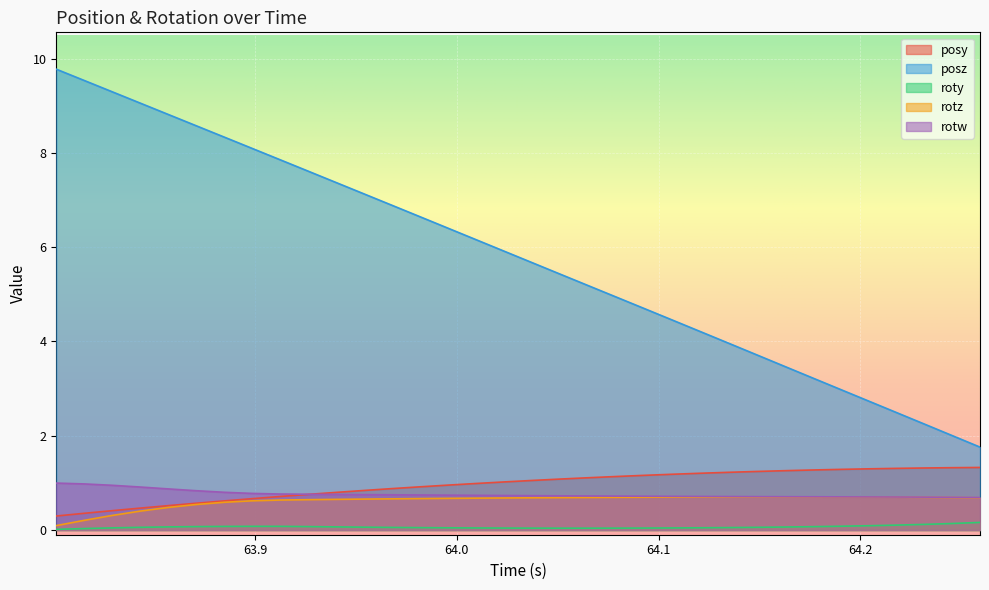

Which series has the widest spread of values?

posz